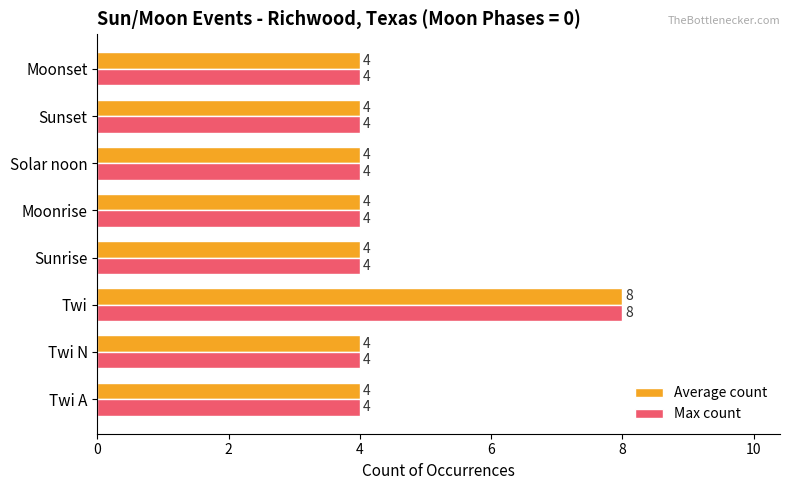

Is it true that Max count equals 1 at Twi N?

False